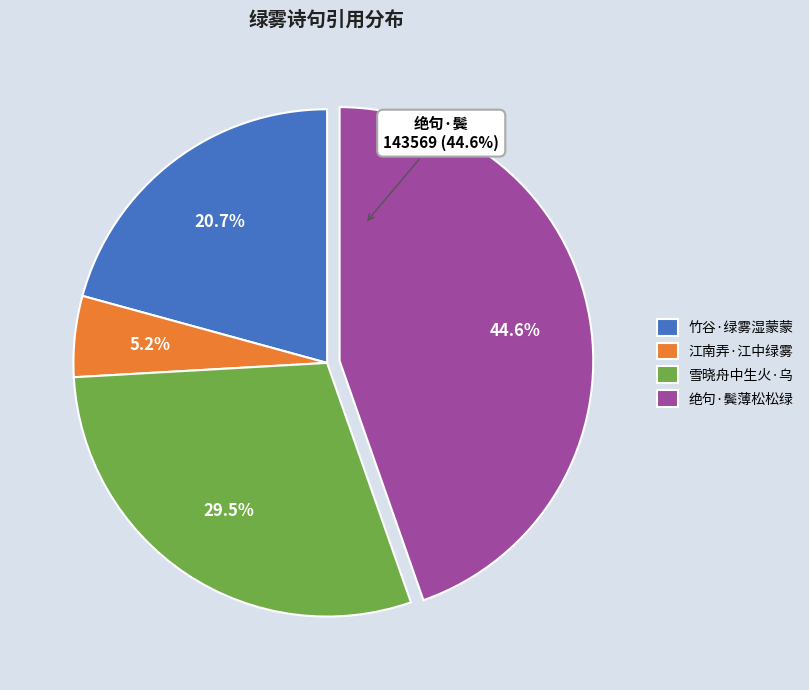

Rank the categories by value from highest to lowest.

绝句·鬓薄松松绿雾凉, 雪晓舟中生火·乌银见火生绿雾, 竹谷·绿雾湿蒙蒙, 江南弄·江中绿雾起凉波